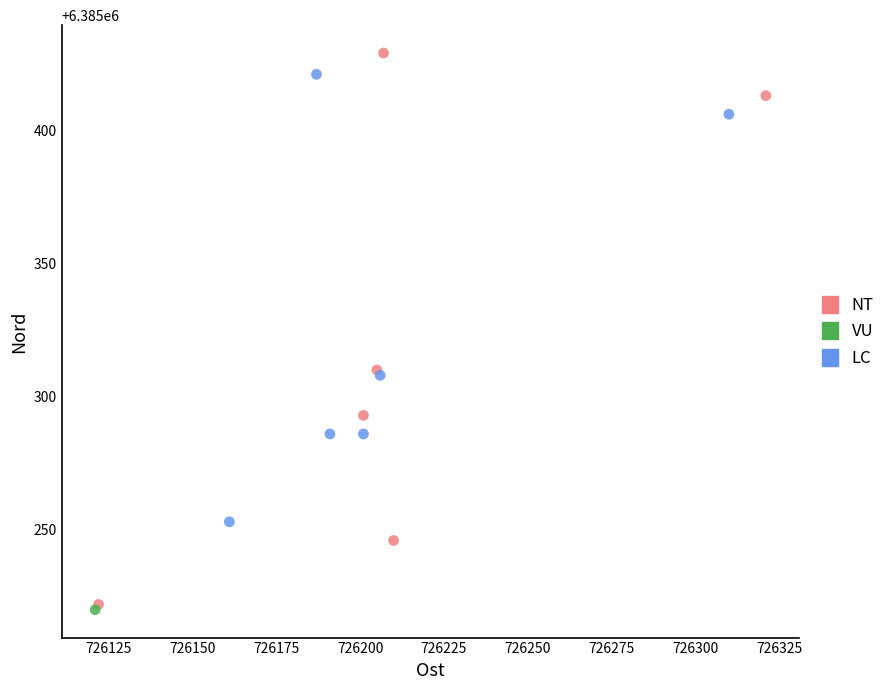

Which series reaches the minimum Y coordinate?

VU